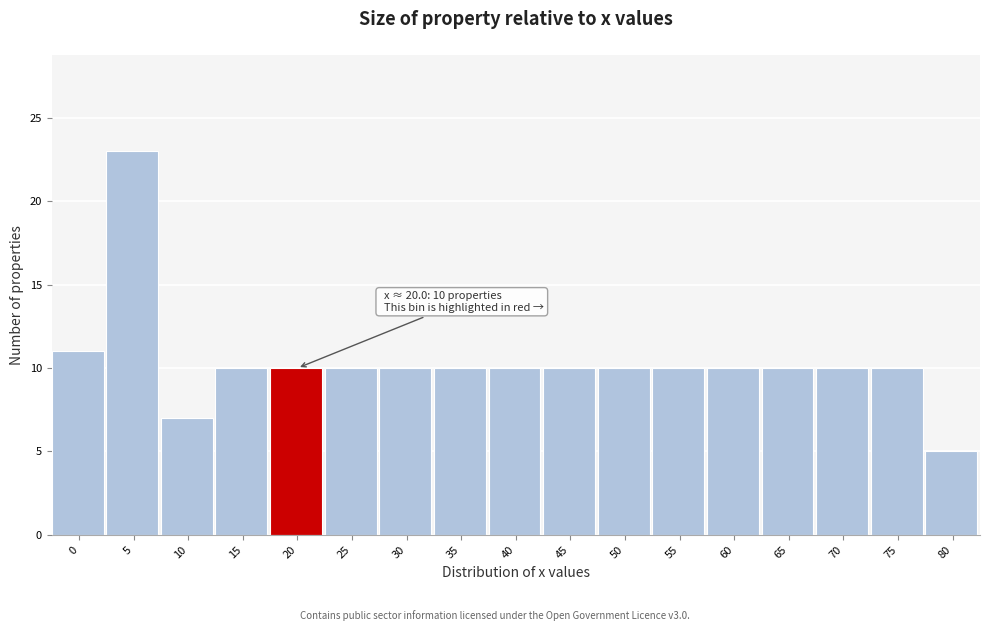

Which range on the x-axis has the tallest bar?

2.5 to 7.5